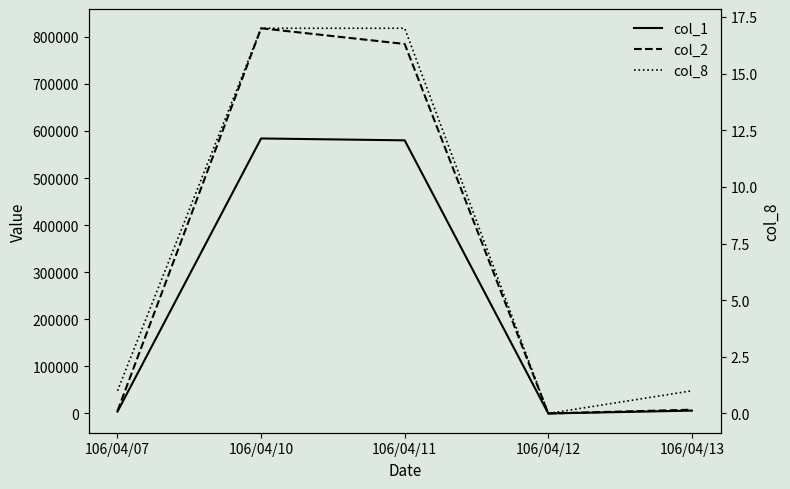

Which category has the lowest value in the col_2 series?

106/04/12